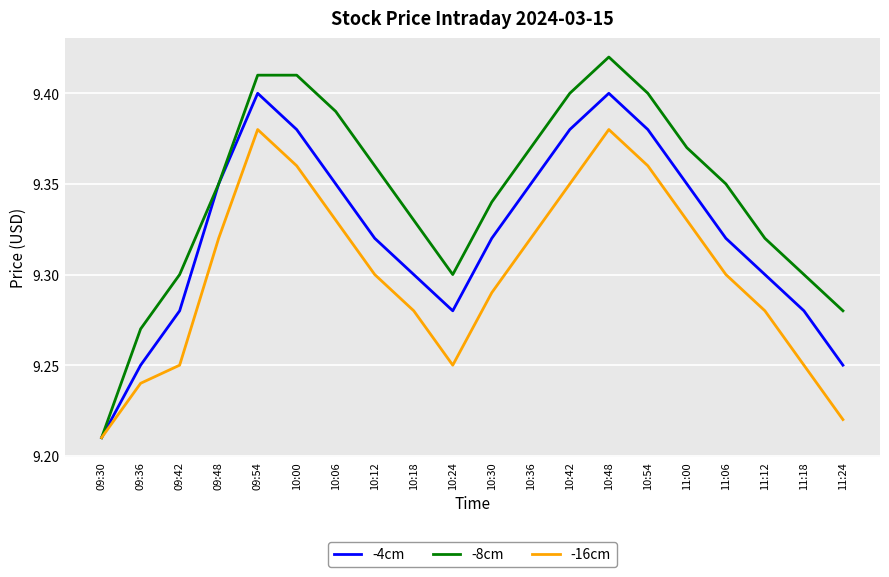

What is the difference between the -16cm values at 11:24 and 10:18?

0.1